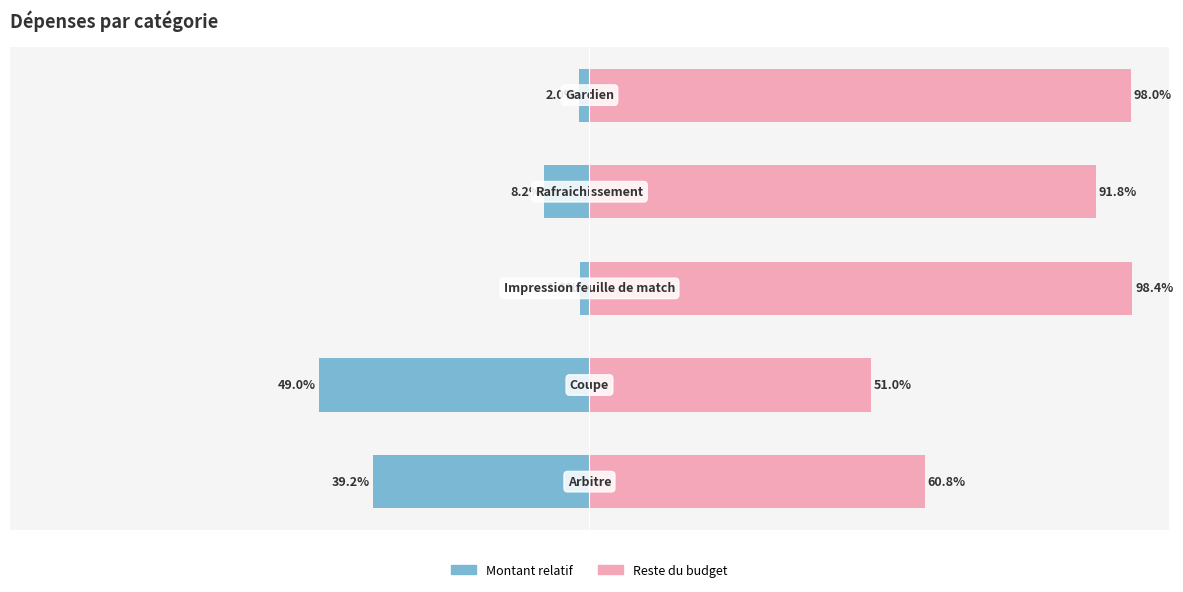

Which series has the largest total across all categories?

Reste du budget